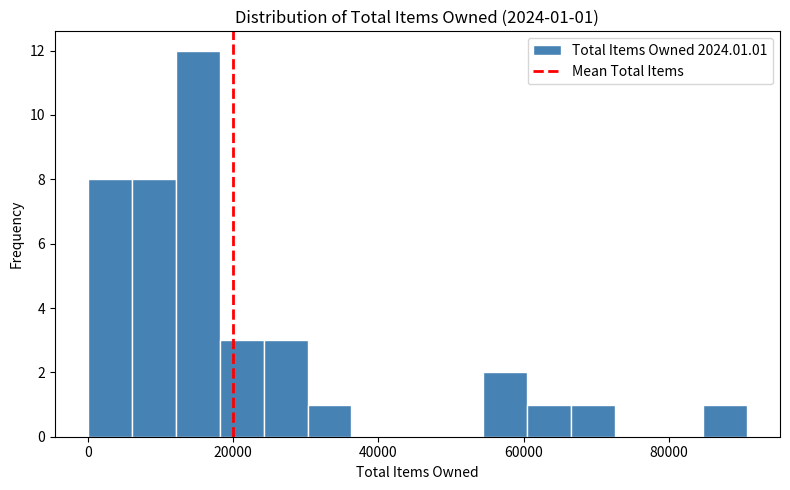

Around what value on the x-axis is the tallest bar? Give the approximate position of its centre, as read against the axis.

16000